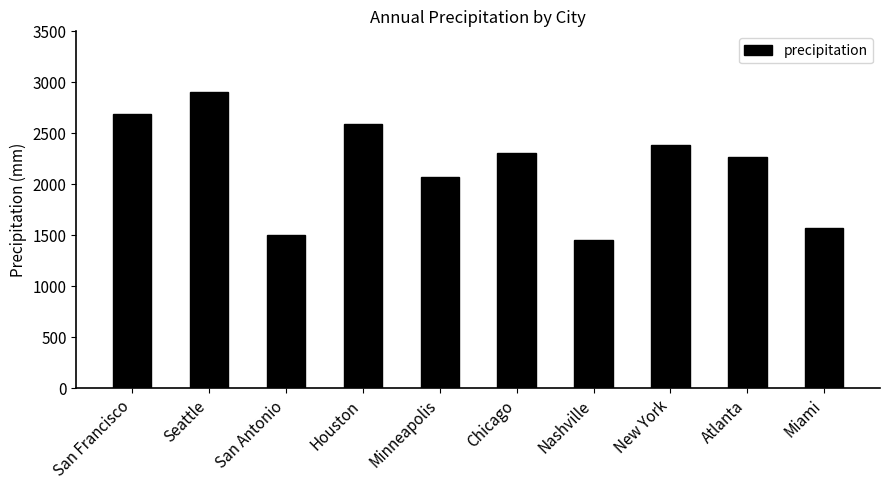

How many data points are less than 2303?

5